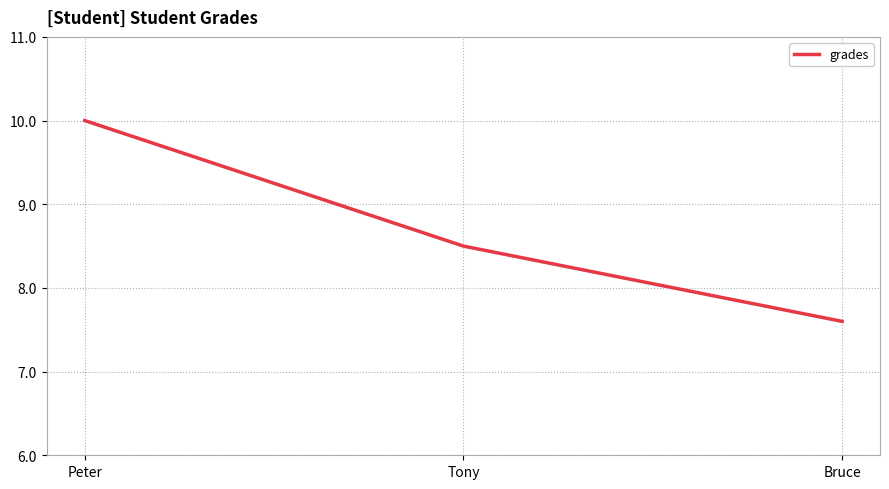

Between Peter and Tony, which is larger?

Peter